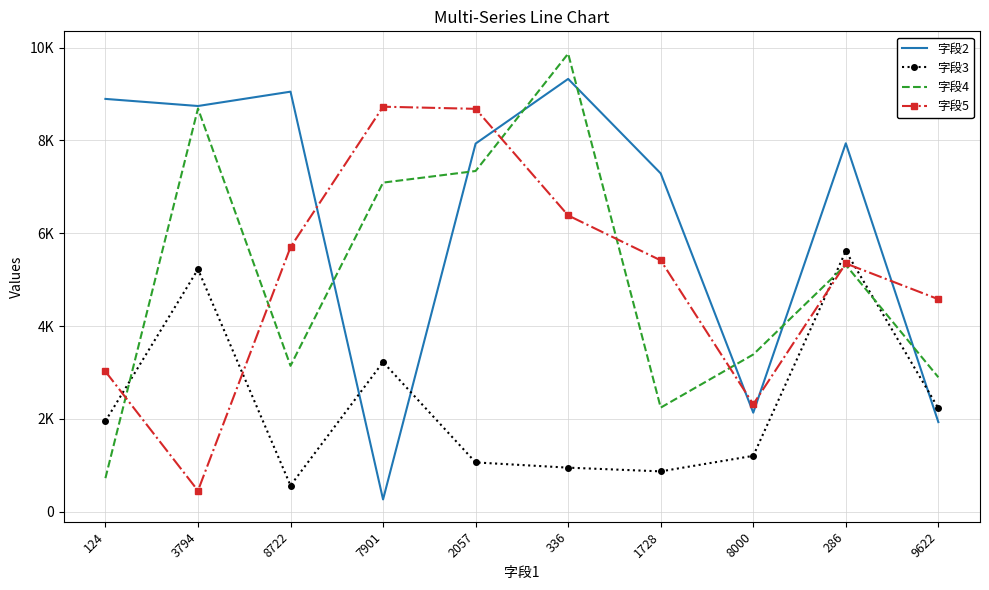

Between 3794 and 9622, which series saw the biggest shift?

字段2